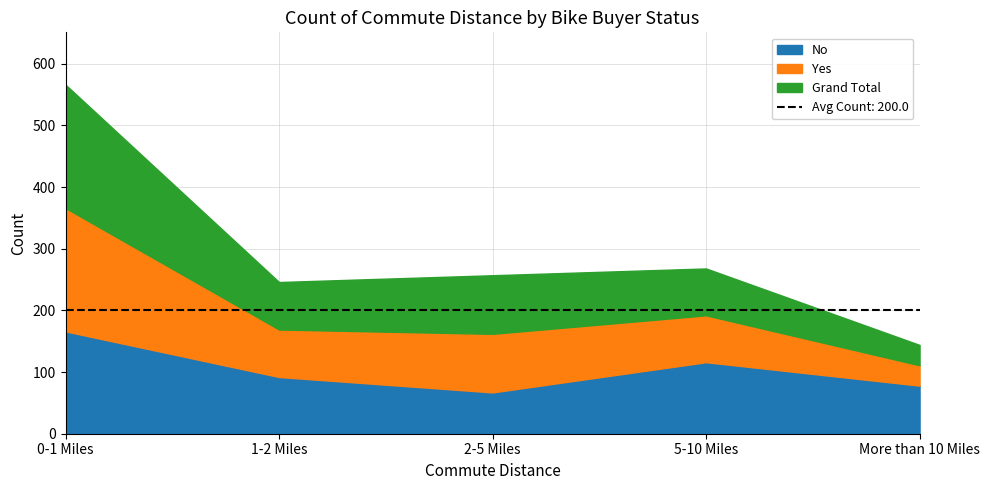

What is the value of the Grand Total point at the 5th from the left?

111